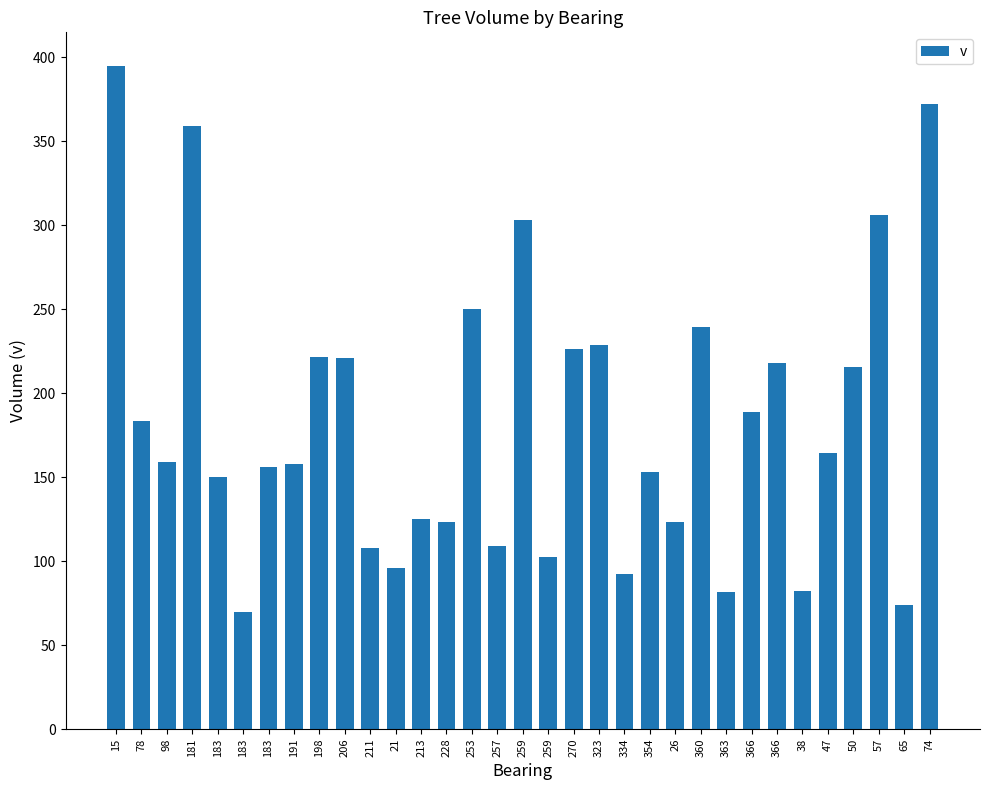

How many data points are less than 159?

16